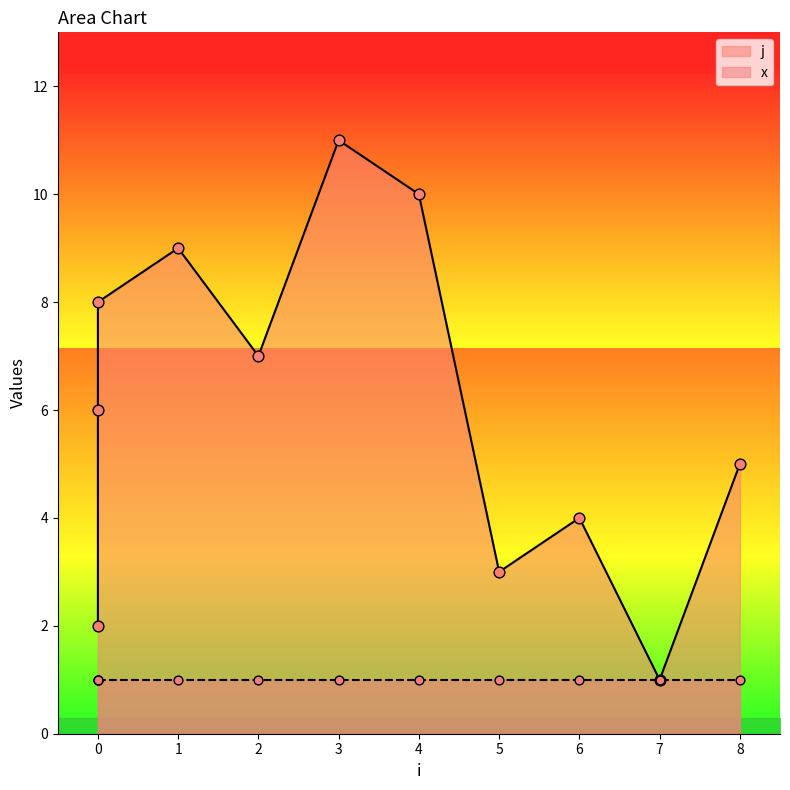

What is the ratio of the value at 1 to the value at 0?

4.5